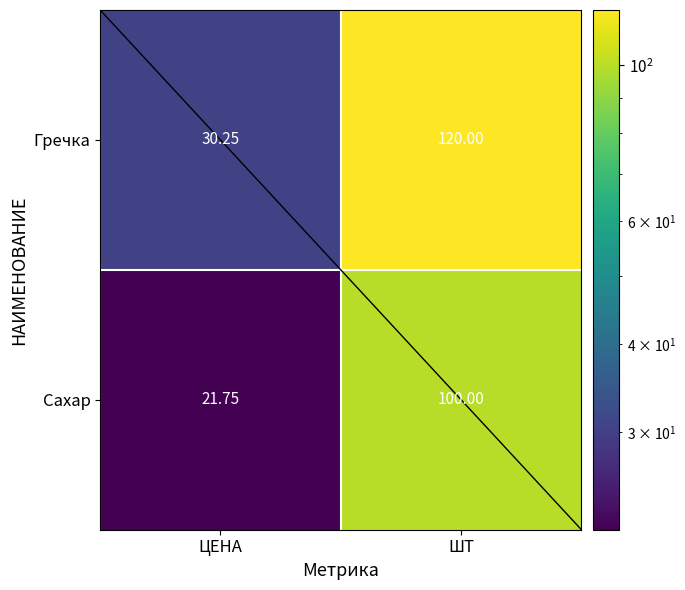

Count the number of categories in the chart.

2